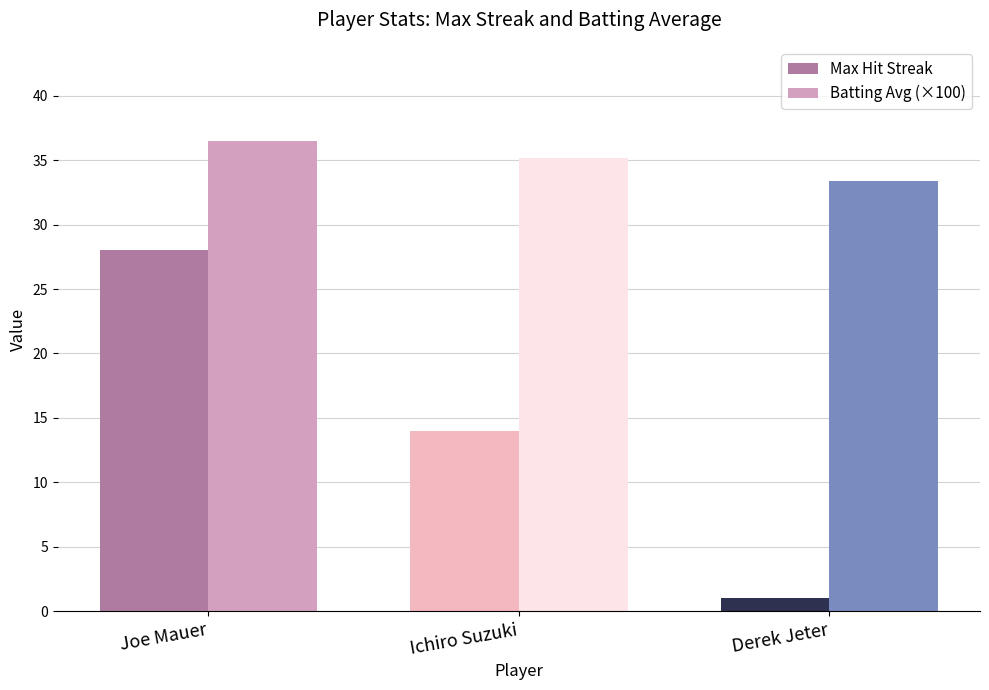

What is the smallest value displayed?

1.0